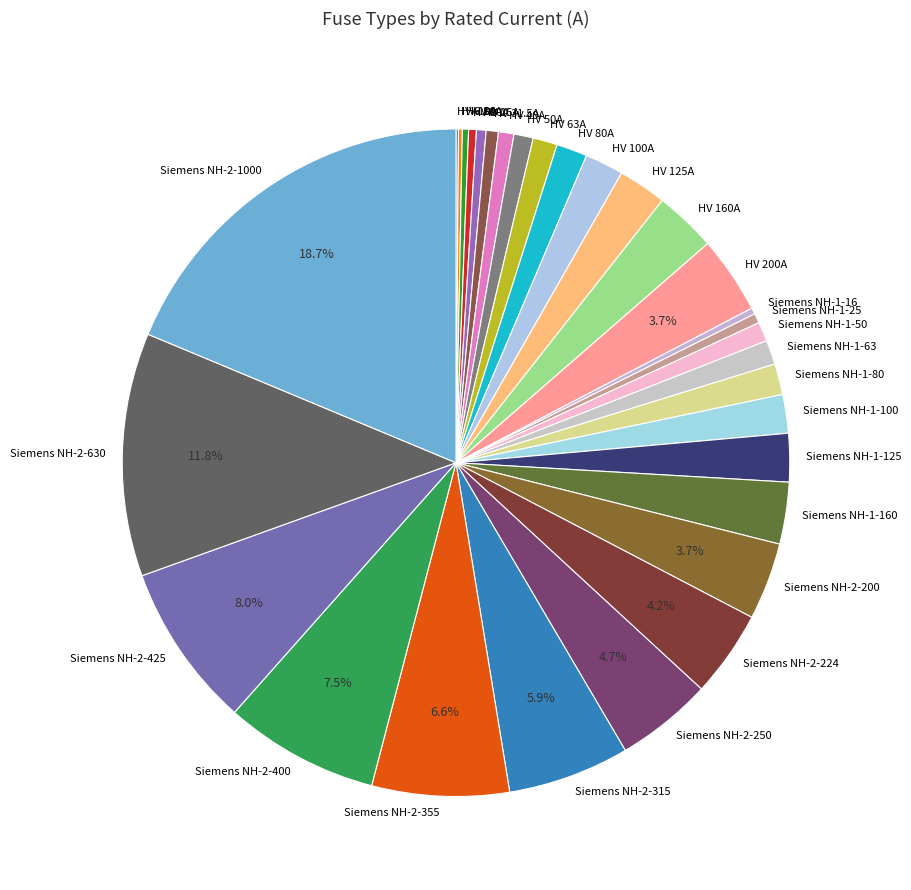

Between Siemens NH-1-125 and Siemens NH-2-250, which is larger?

Siemens NH-2-250